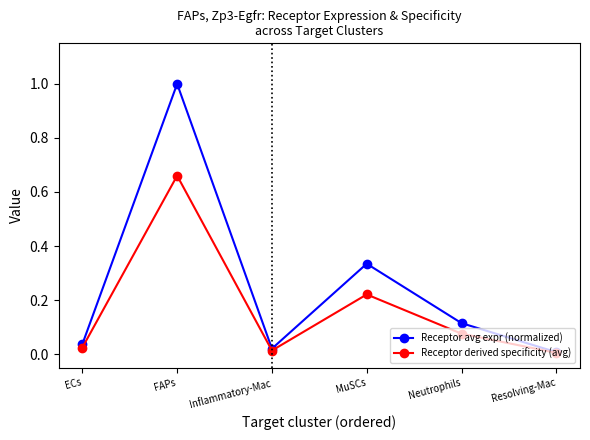

True or false: Receptor avg expr (normalized) has a value of 1.0 at FAPs.

True